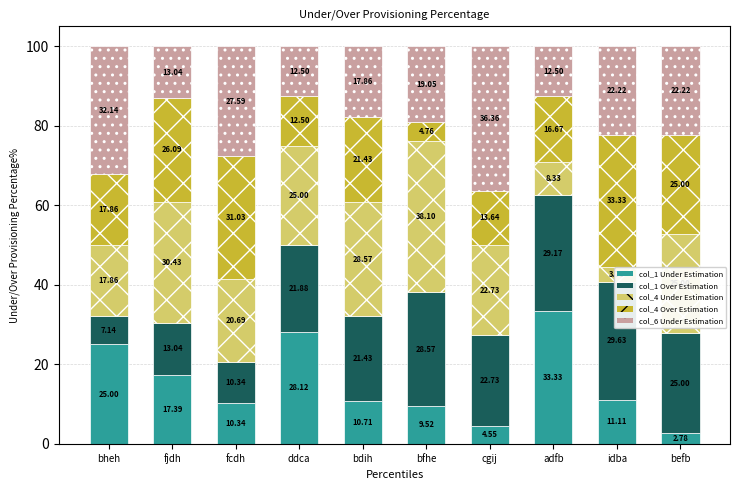

Reading left to right, transcribe all the data shown in this chart.

col_1 Under Estimation: bheh=25.0	fjdh=17.4	fcdh=10.3	ddca=28.1	bdih=10.7	bfhe=9.5	cgij=4.5	adfb=33.3	idba=11.1	befb=2.8
col_1 Over Estimation: bheh=7.1	fjdh=13.0	fcdh=10.3	ddca=21.9	bdih=21.4	bfhe=28.6	cgij=22.7	adfb=29.2	idba=29.6	befb=25.0
col_4 Under Estimation: bheh=17.9	fjdh=30.4	fcdh=20.7	ddca=25.0	bdih=28.6	bfhe=38.1	cgij=22.7	adfb=8.3	idba=3.7	befb=25.0
col_4 Over Estimation: bheh=17.9	fjdh=26.1	fcdh=31.0	ddca=12.5	bdih=21.4	bfhe=4.8	cgij=13.6	adfb=16.7	idba=33.3	befb=25.0
col_6 Under Estimation: bheh=32.1	fjdh=13.0	fcdh=27.6	ddca=12.5	bdih=17.9	bfhe=19.0	cgij=36.4	adfb=12.5	idba=22.2	befb=22.2